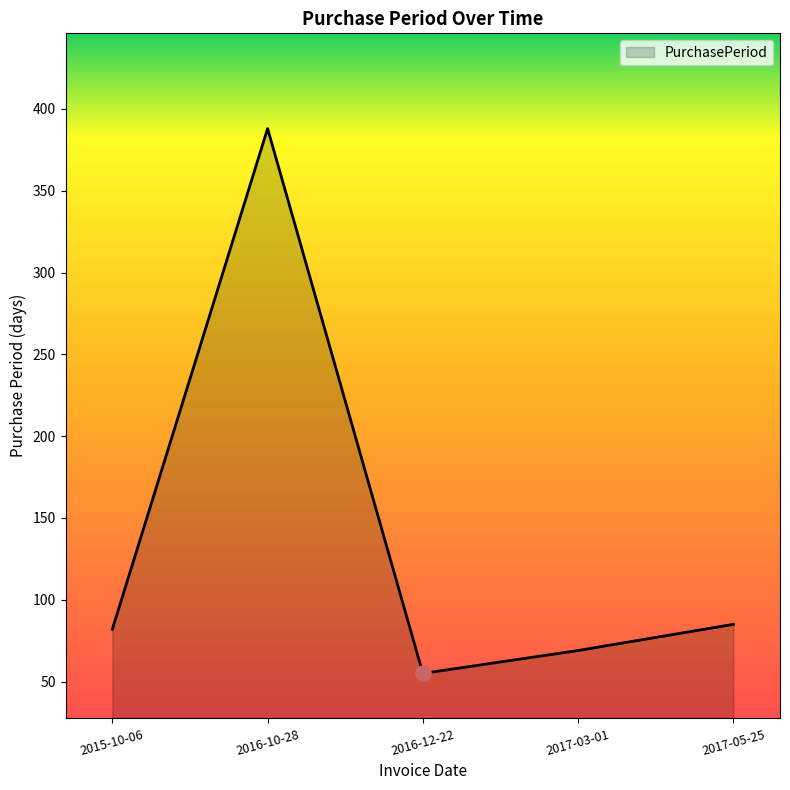

What is the ratio of the value at 2015-10-06 to the value at 2016-12-22?

1.5